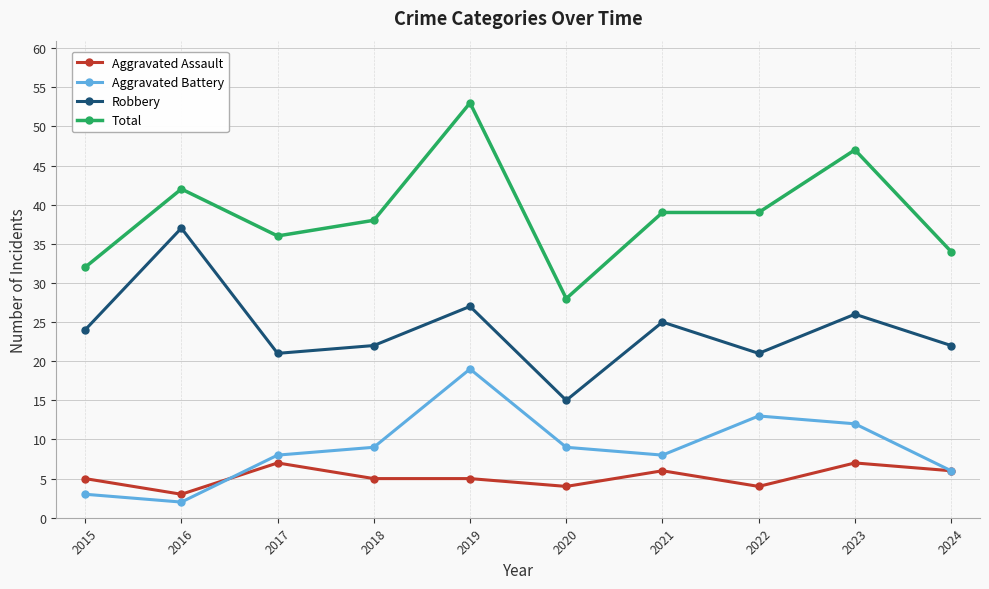

True or false: Robbery and Total intersect in this chart.

False